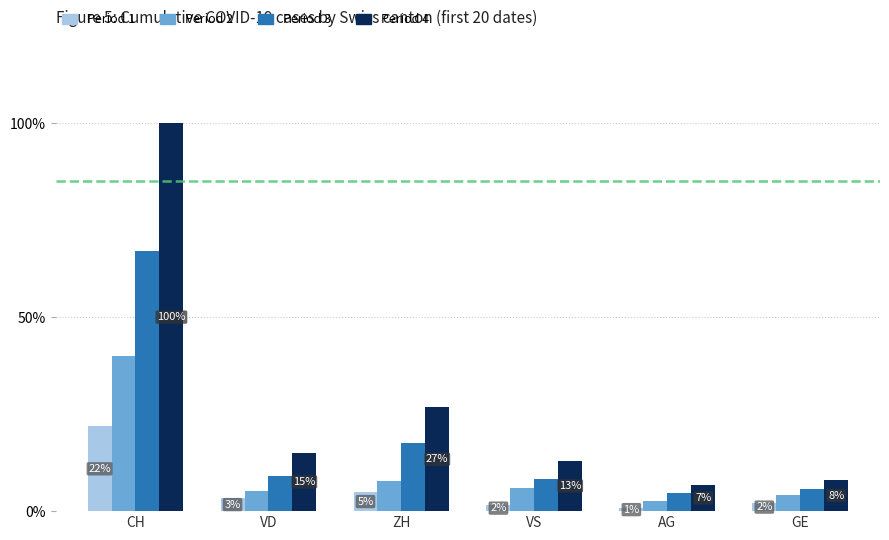

Reading left to right, transcribe all the data shown in this chart.

Period 1: CH=21.8	VD=3.4	ZH=4.9	VS=1.6	AG=0.8	GE=2.1
Period 2: CH=40.0	VD=5.2	ZH=7.8	VS=6.0	AG=2.6	GE=4.2
Period 3: CH=67.0	VD=9.1	ZH=17.7	VS=8.3	AG=4.7	GE=5.7
Period 4: CH=100.0	VD=15.1	ZH=26.8	VS=13.0	AG=6.8	GE=8.1